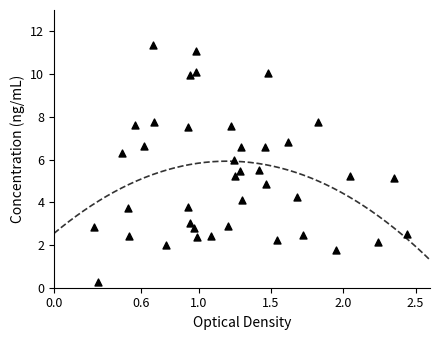

What is the range of Y values (max minus min)?

11.1